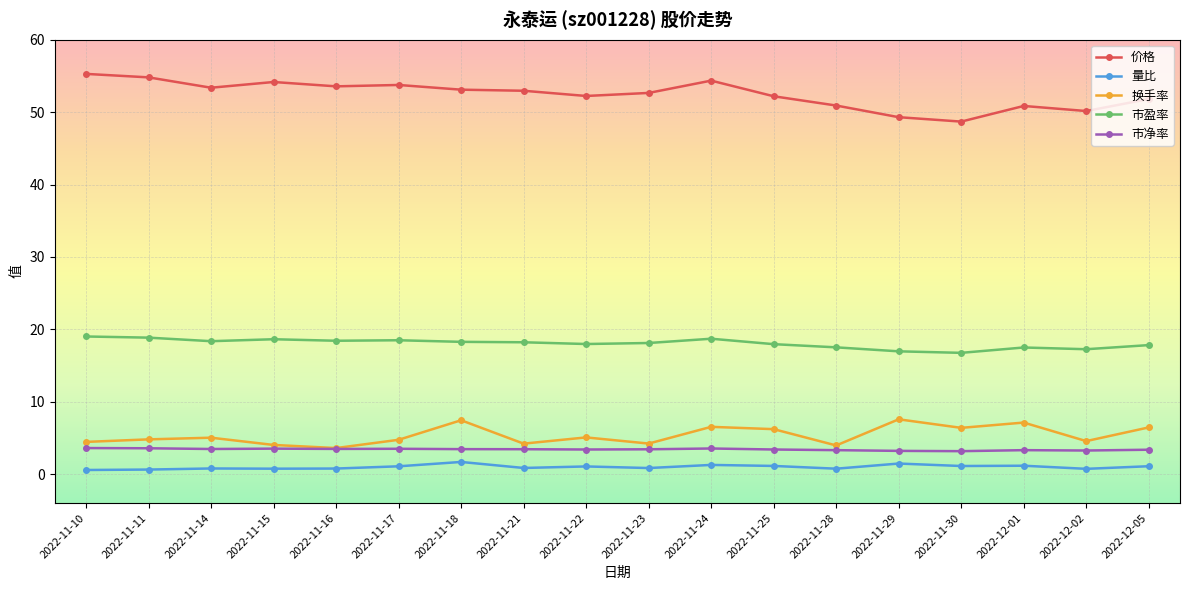

What position from the right is 2022-12-01?

3